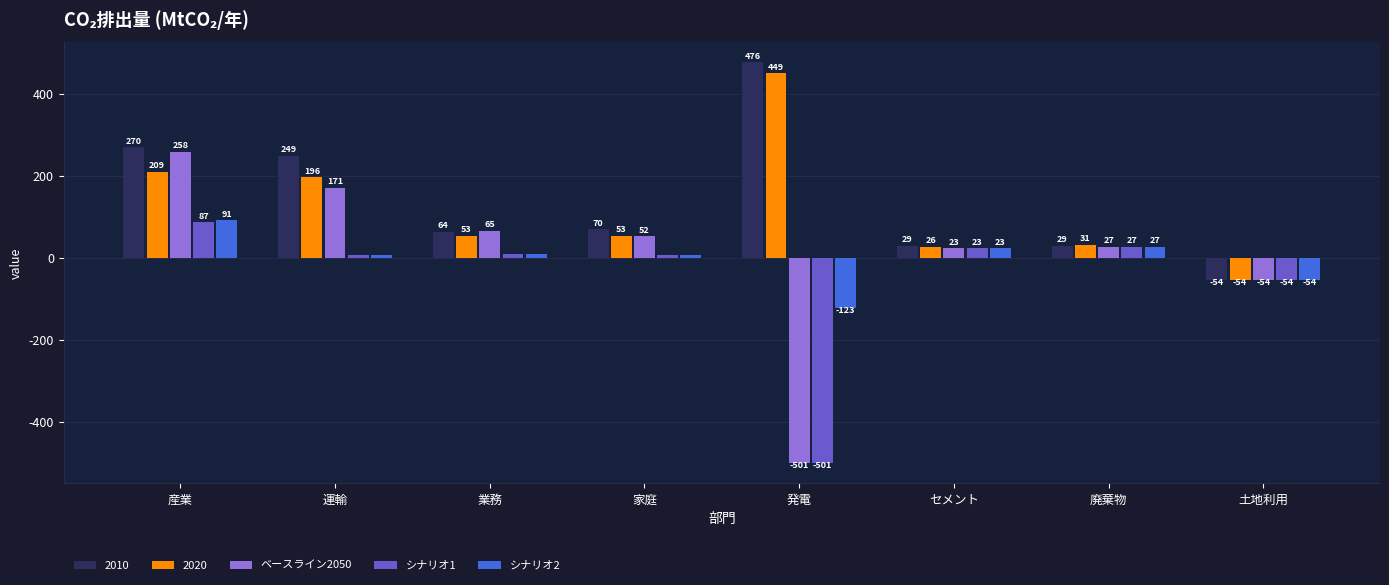

At which category does the chart reach its minimum across all series?

発電